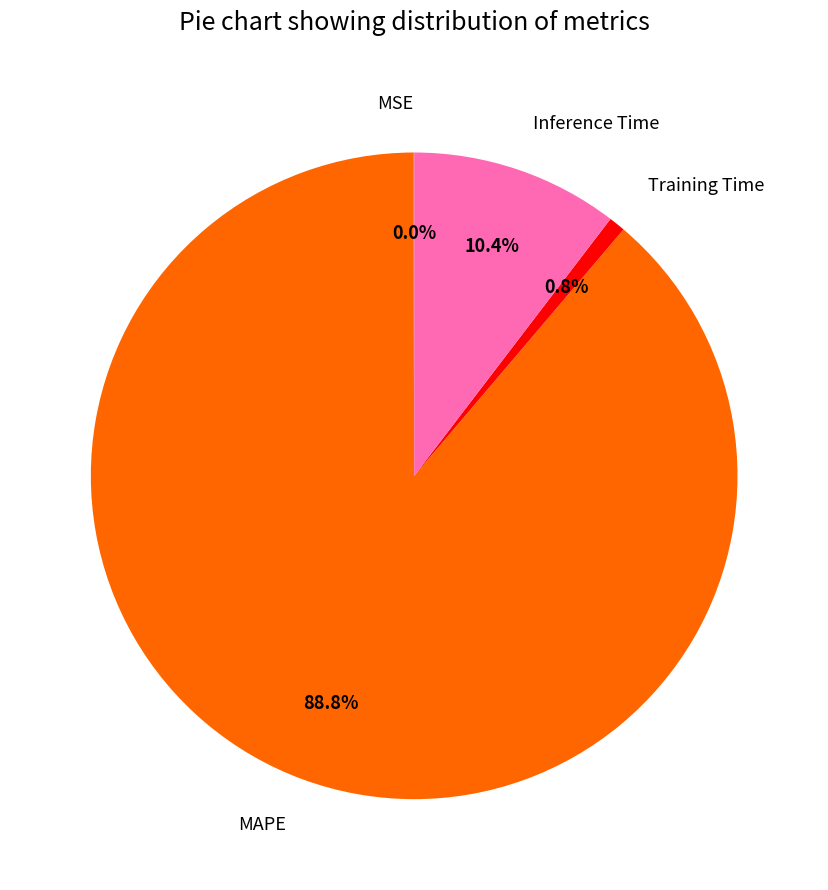

What is the largest slice in the pie chart?

MAPE